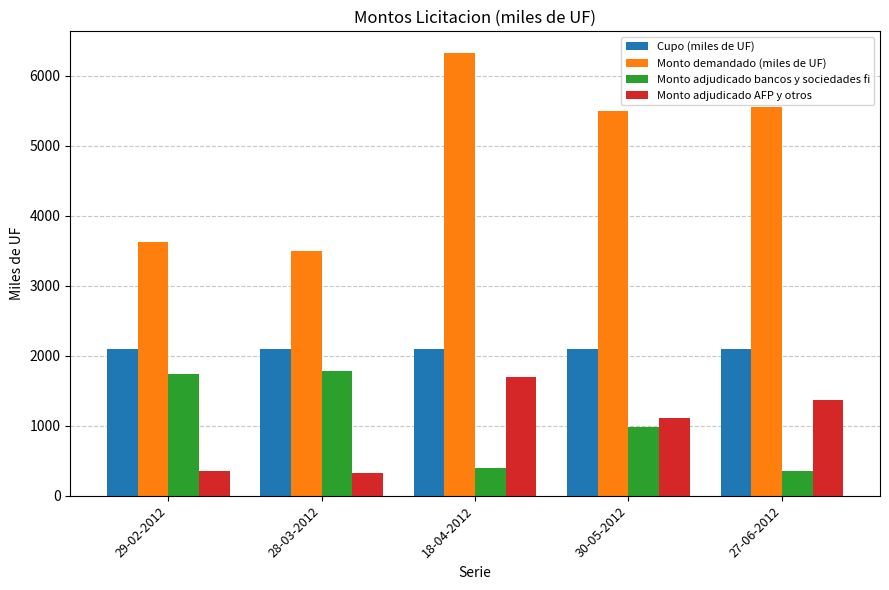

At 18-04-2012, list the series in order from largest to smallest.

Monto demandado (miles de UF), Cupo (miles de UF), Monto adjudicado AFP y otros, Monto adjudicado bancos y sociedades fi